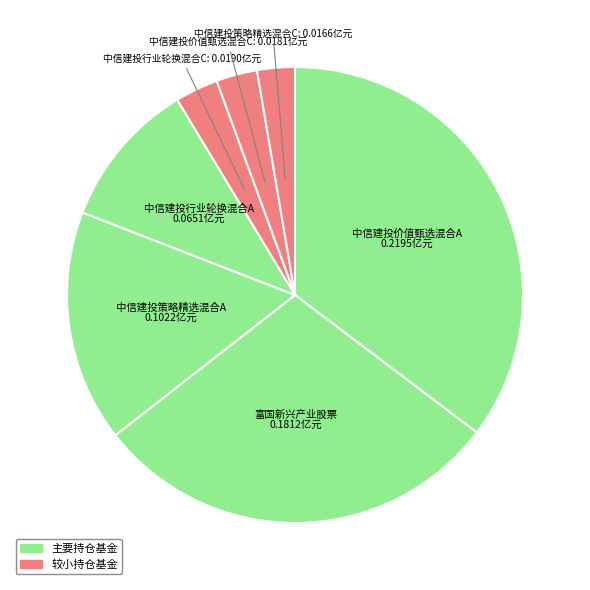

Is the sum of 中信建投行业轮换混合C and 中信建投行业轮换混合A greater than half?

No